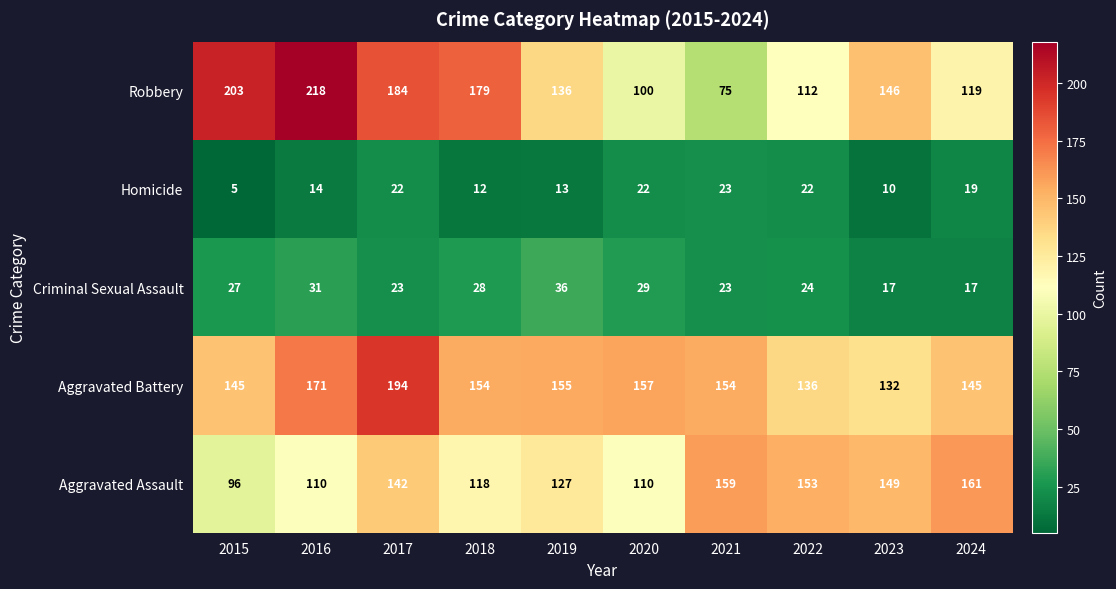

At which category does the chart reach its peak across all series?

2016